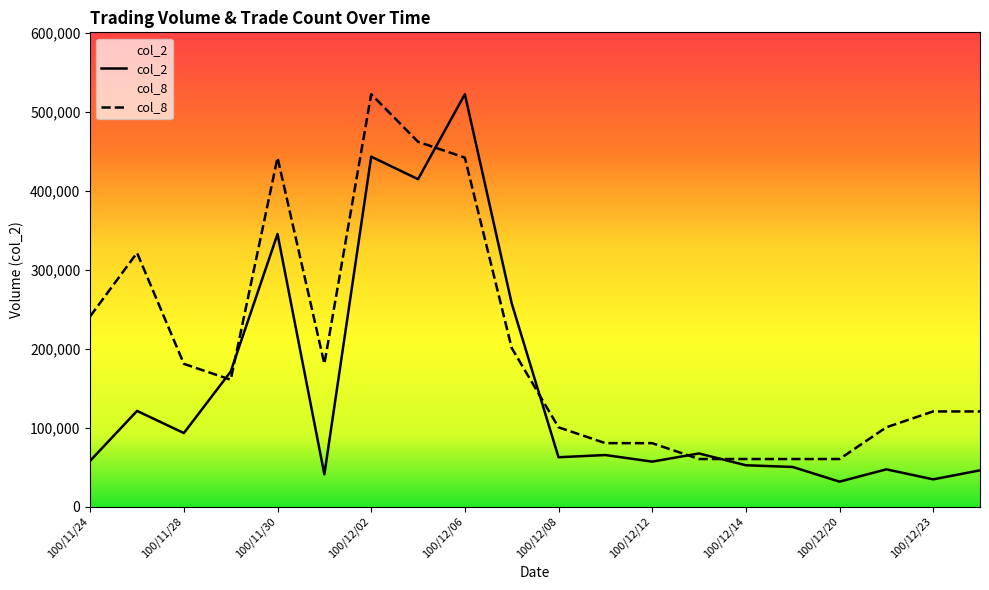

How many distinct data groups are displayed?

2